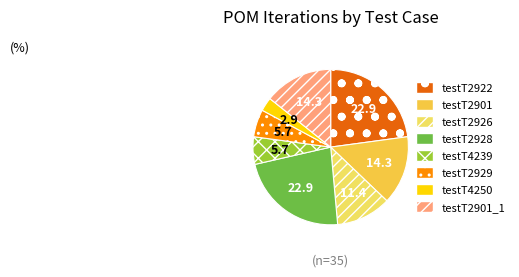

Which category has the biggest portion of the pie?

testT2922